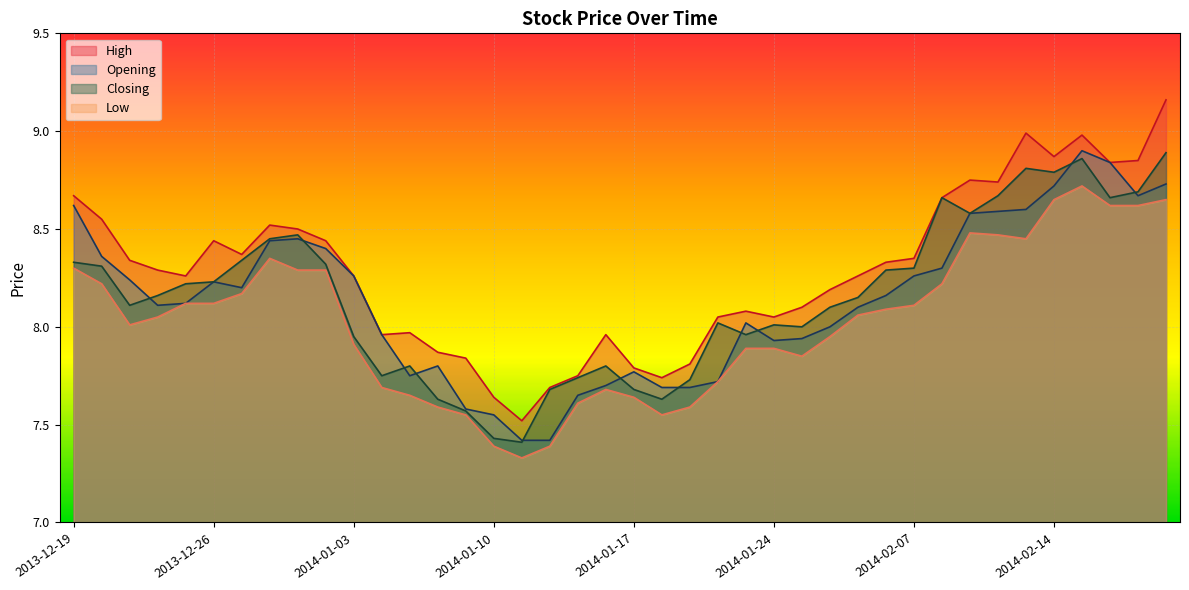

What is the approximate value of Closing at 2014-01-24?

8.0